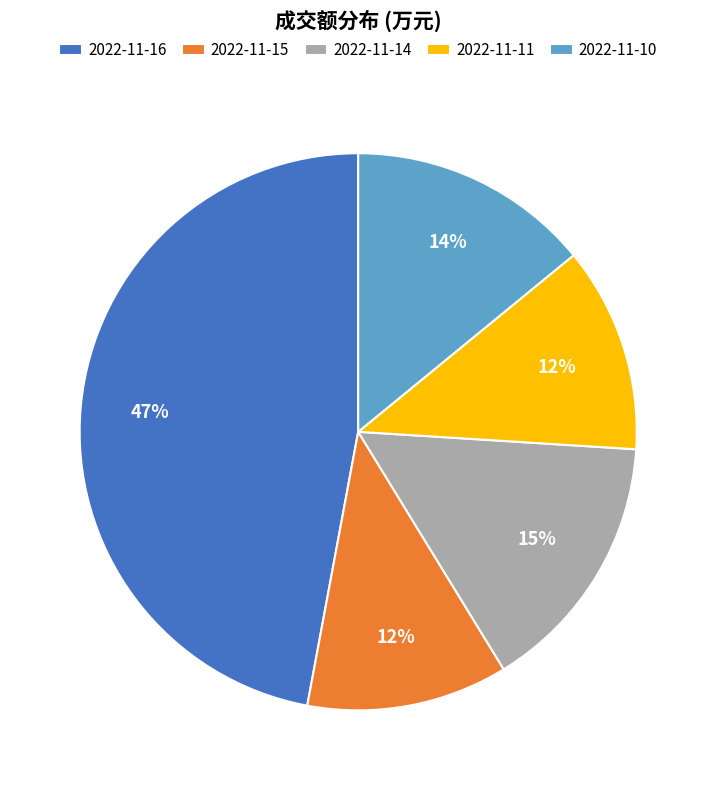

Does 2022-11-14 account for over 50% of the chart?

No